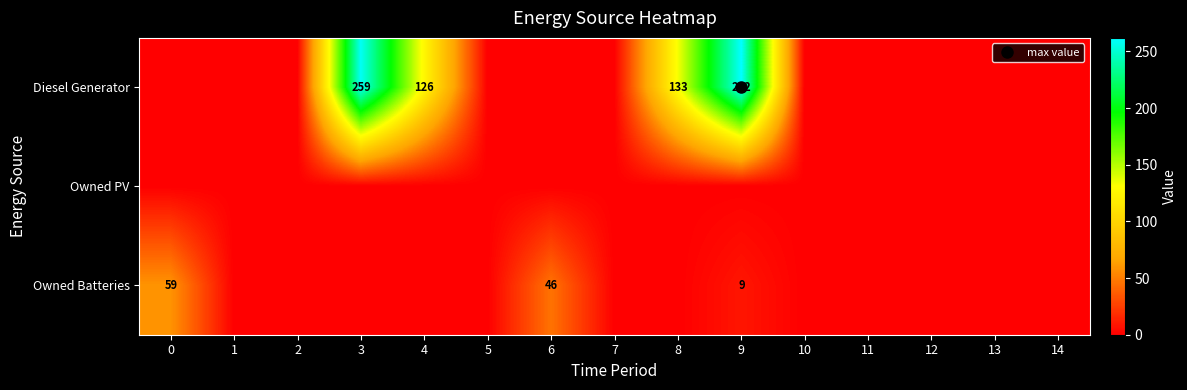

What is the average value of the Owned Batteries series?

8